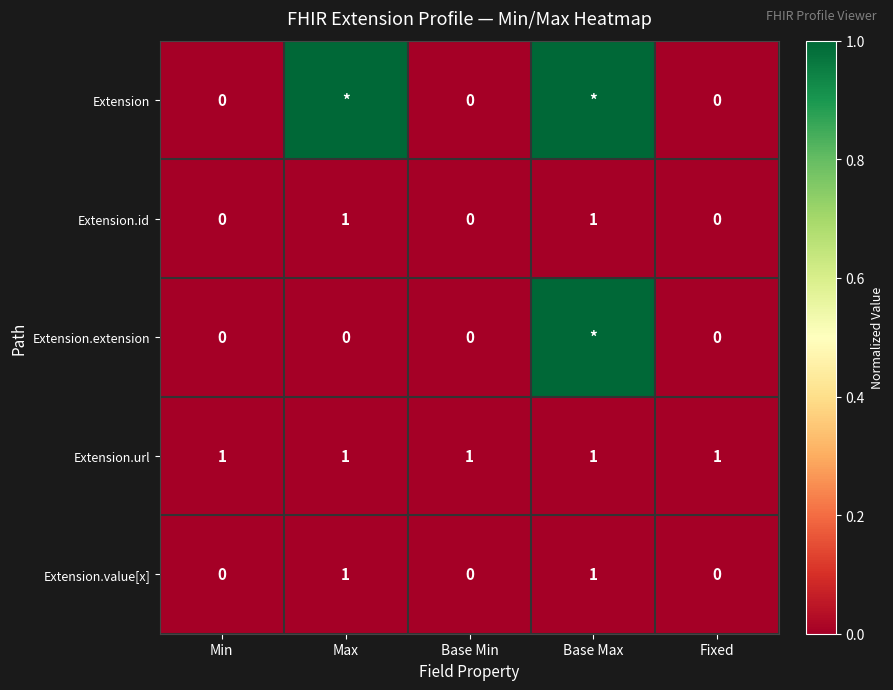

At which category is the sum across all series the highest?

Base Max